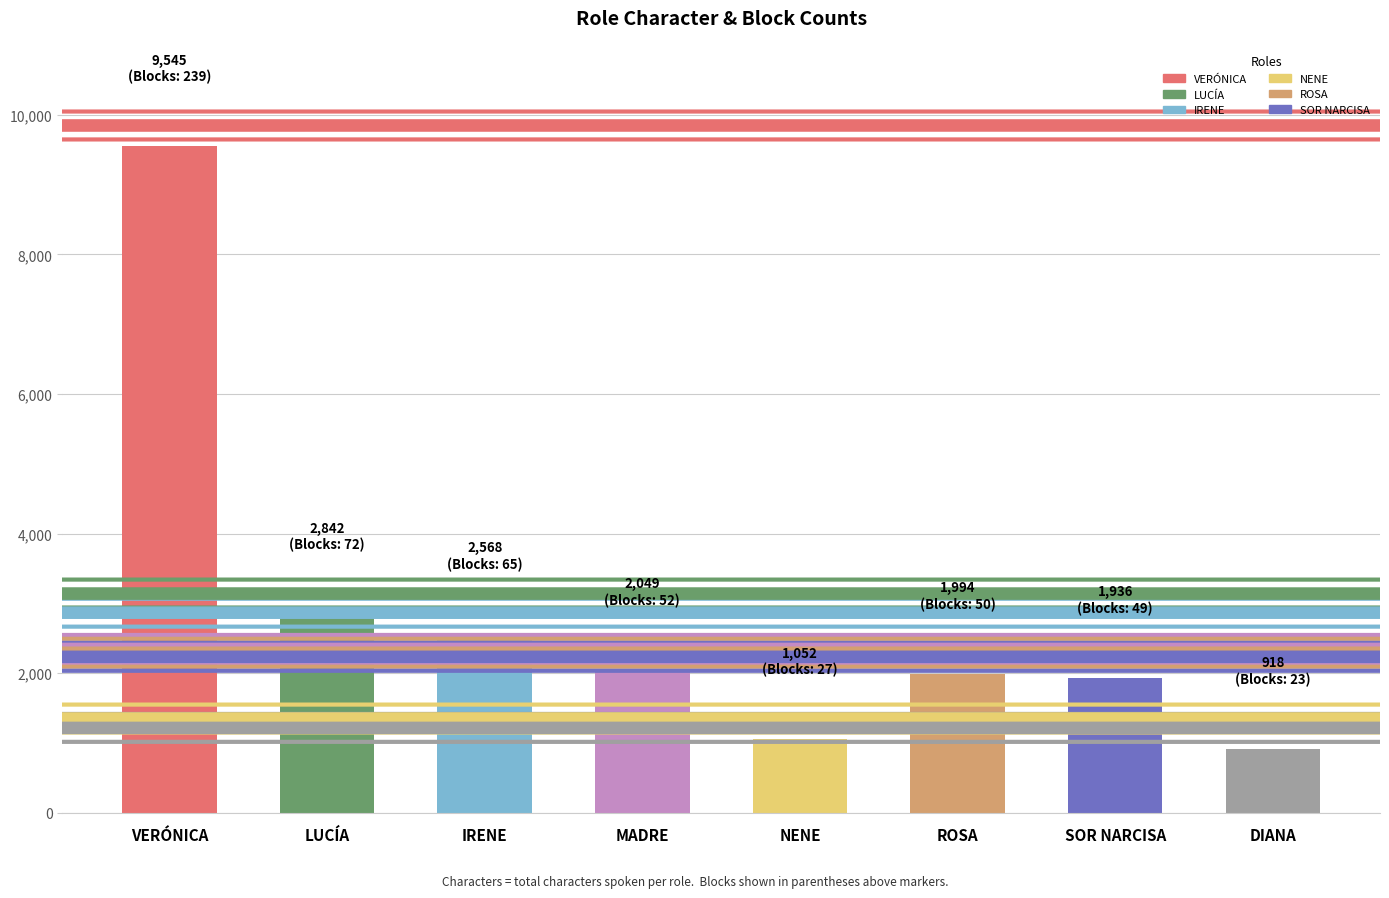

What position from the left is VERÓNICA?

1